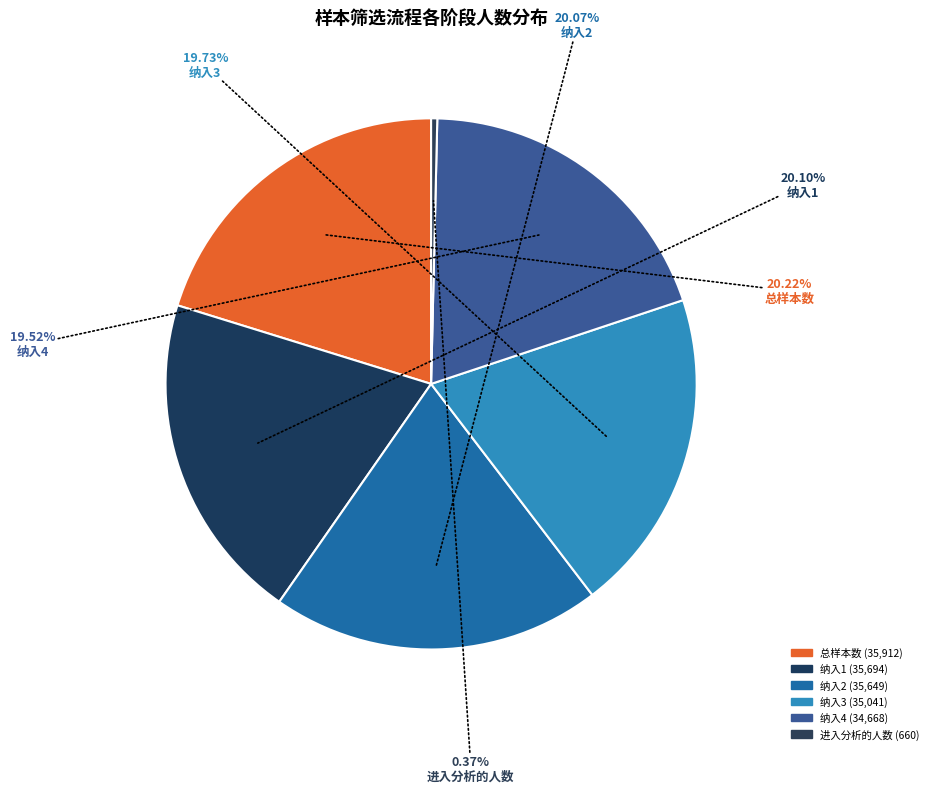

What is the change in value from 纳入4 to 进入分析的人数?

-34008